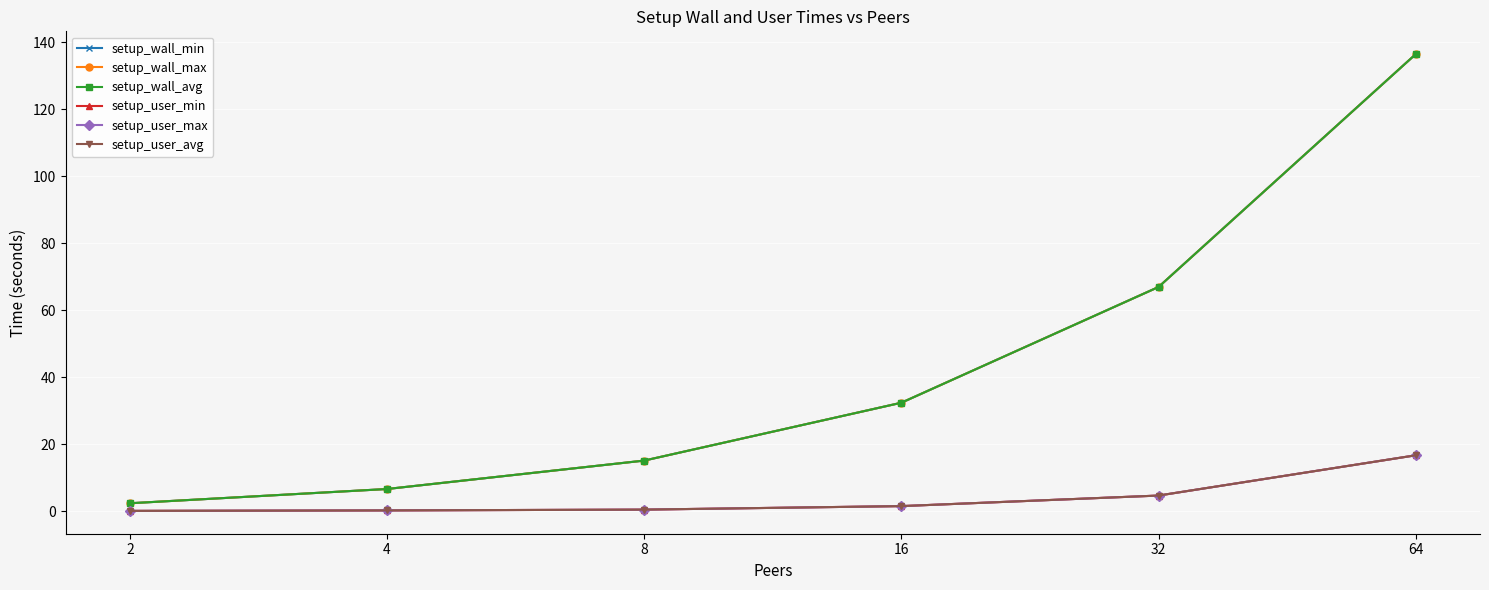

What is the minimum value for setup_user_avg?

0.1